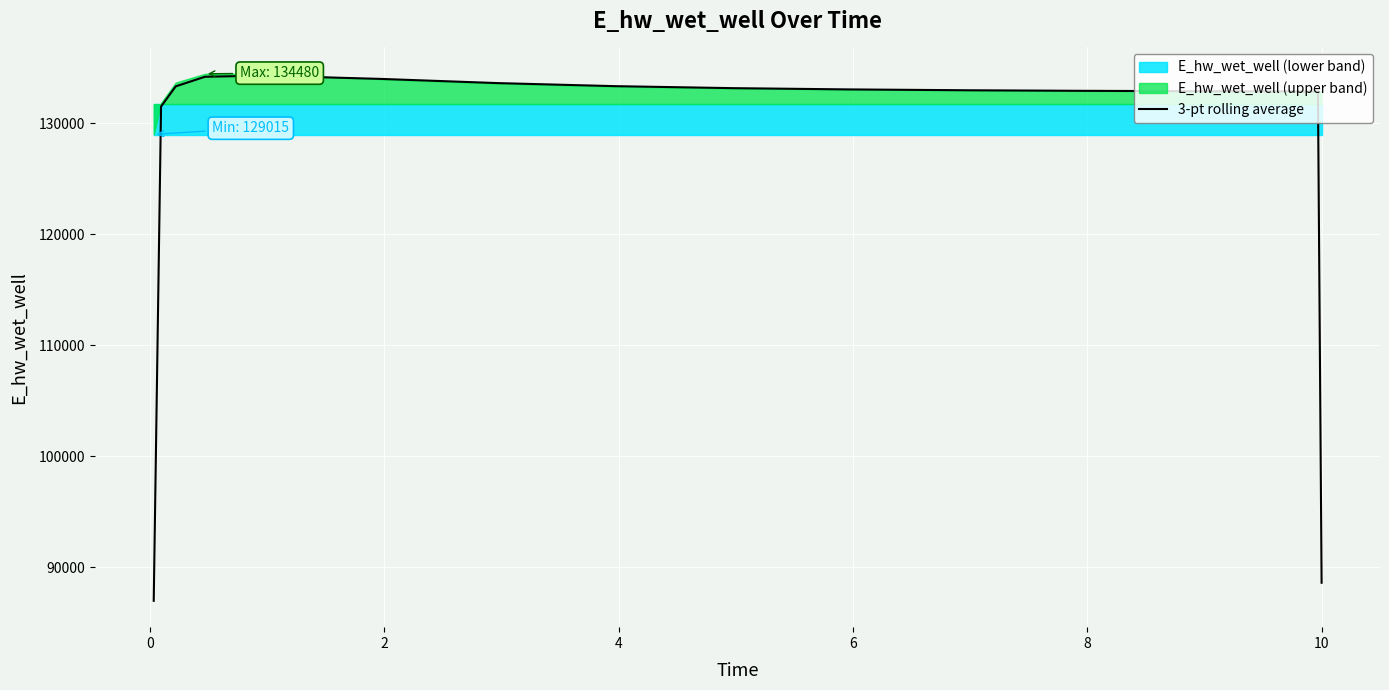

How many lines are shown in the chart?

1